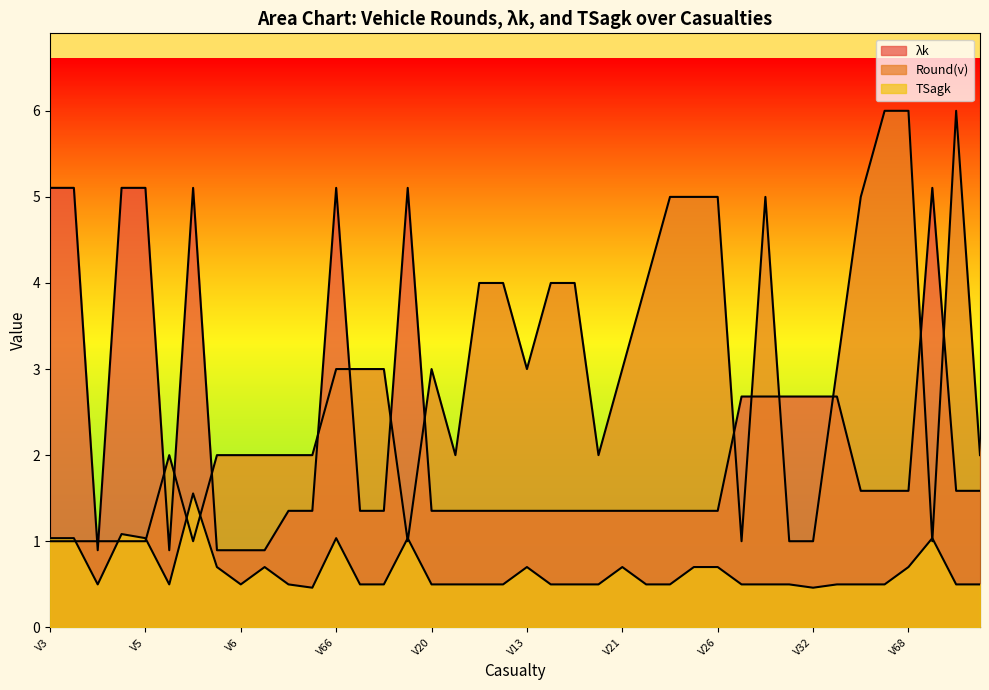

At which category is the sum across all series the highest?

V66